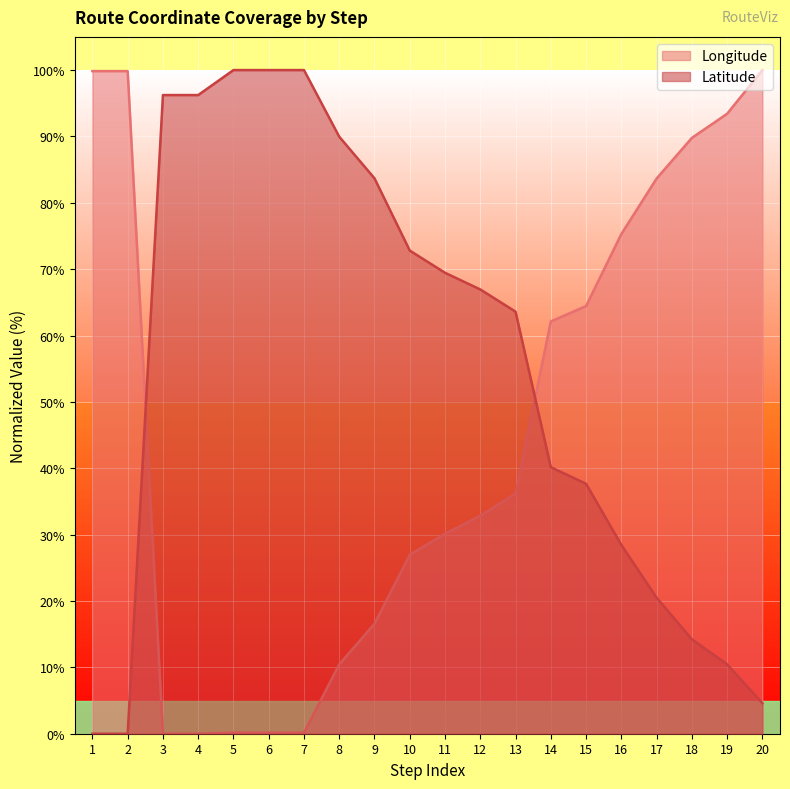

What is the sum of all Latitude values?

1095.0